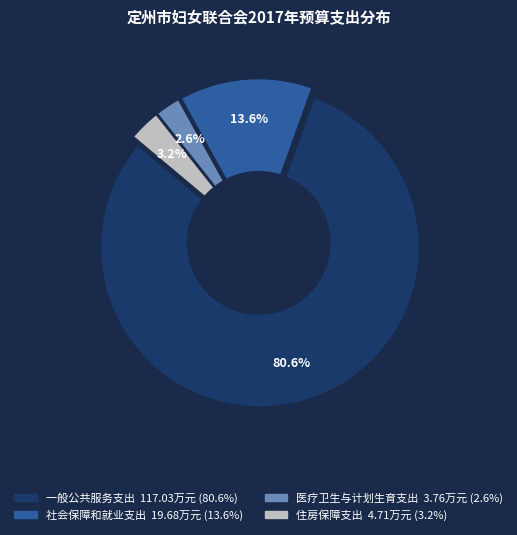

Count the number of slices in the pie.

4